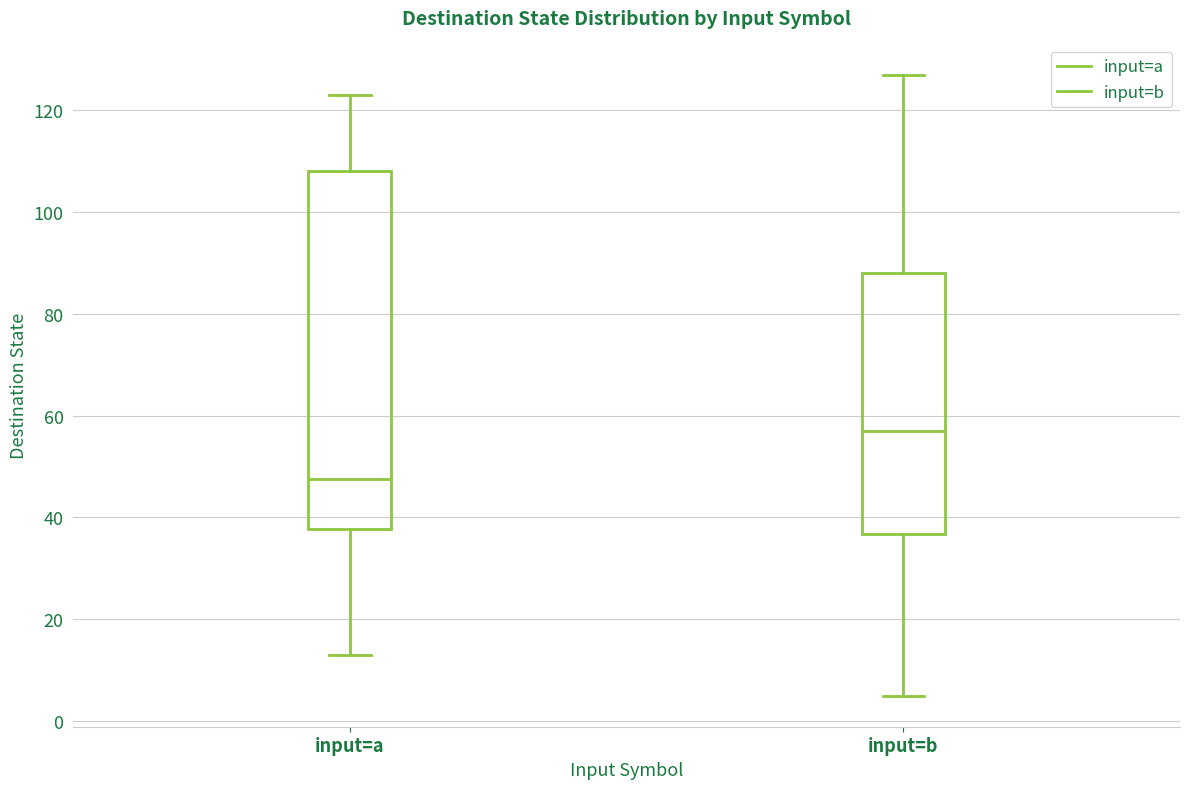

Which box's median line is the highest?

input=b